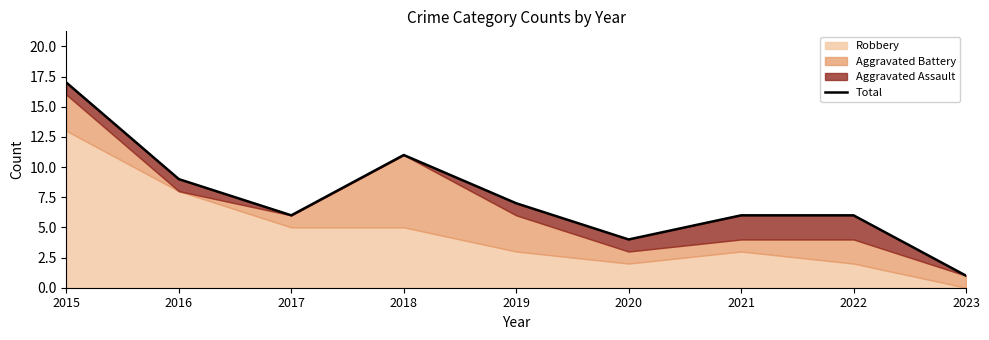

List the labels in order of value, smallest first.

2023, 2020, 2017, 2021, 2022, 2019, 2016, 2018, 2015